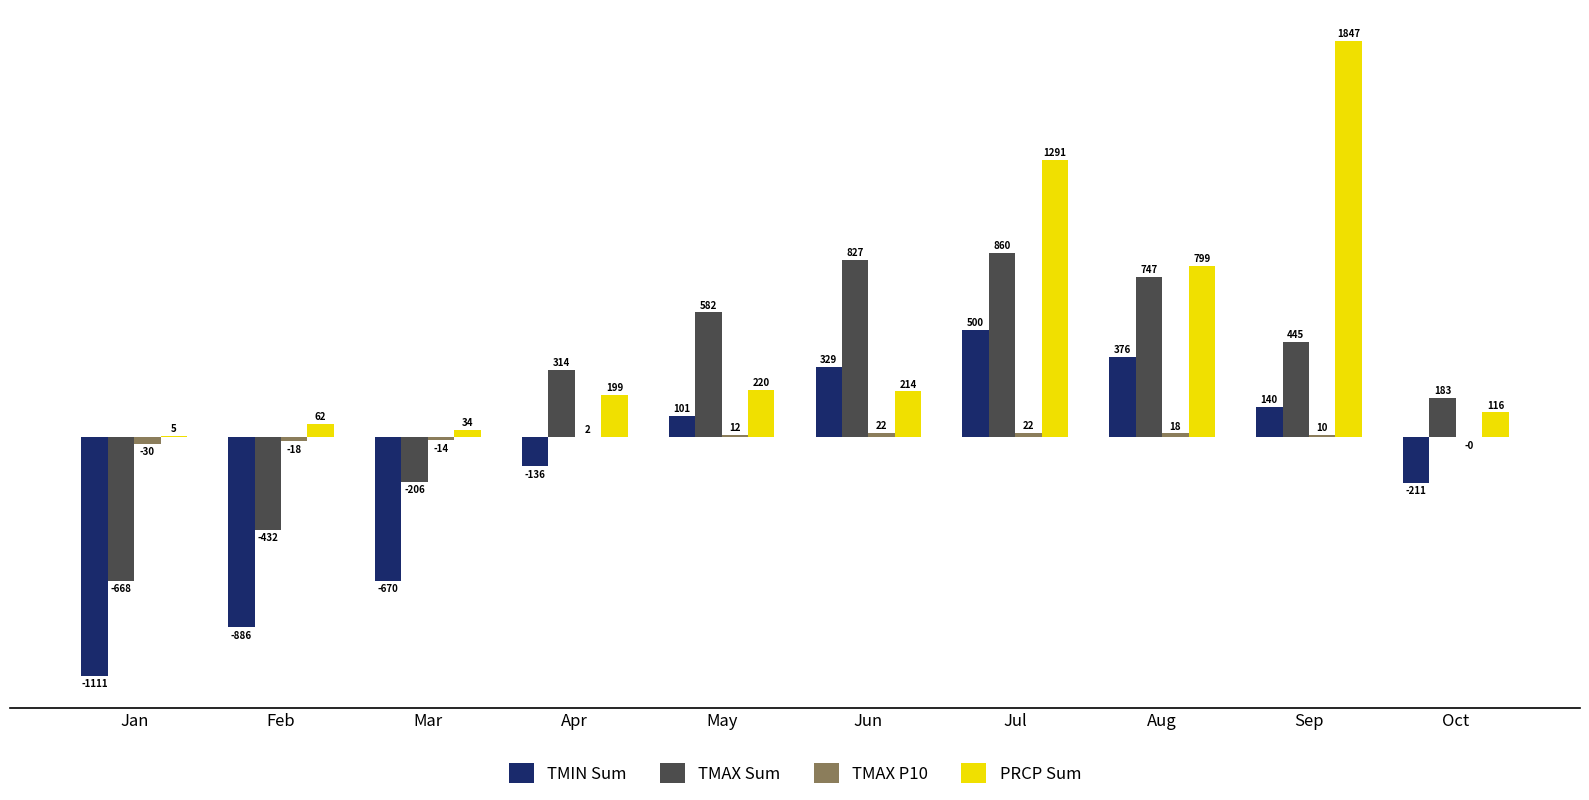

What is the maximum value shown in the chart?

1847.0